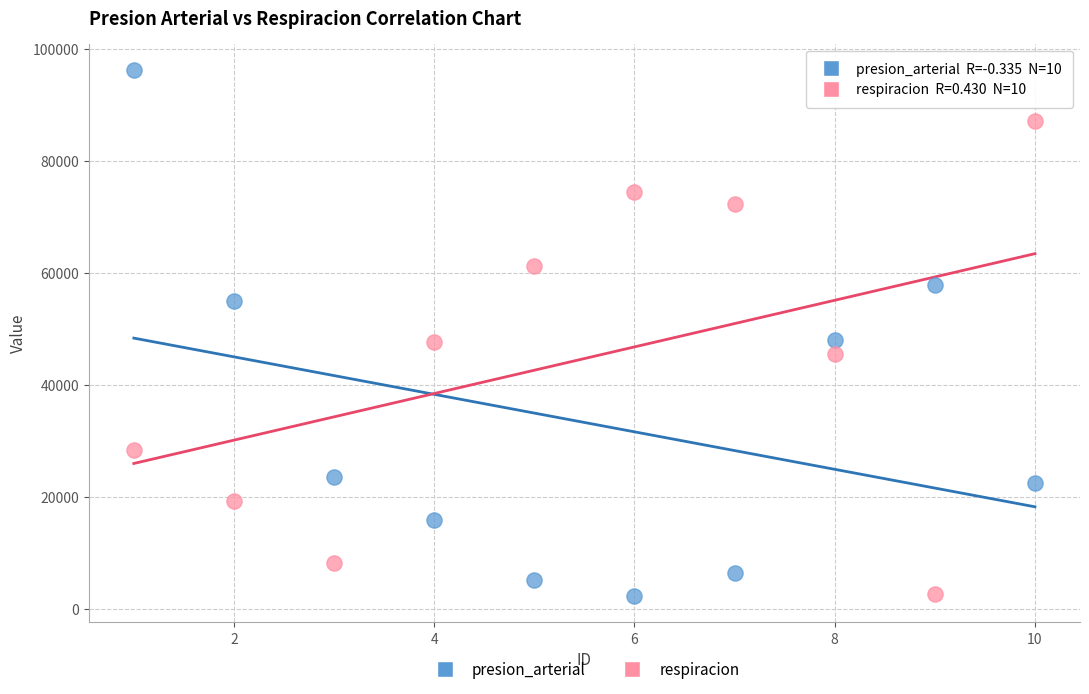

What is the X range (max minus min) for the scatter plot?

9